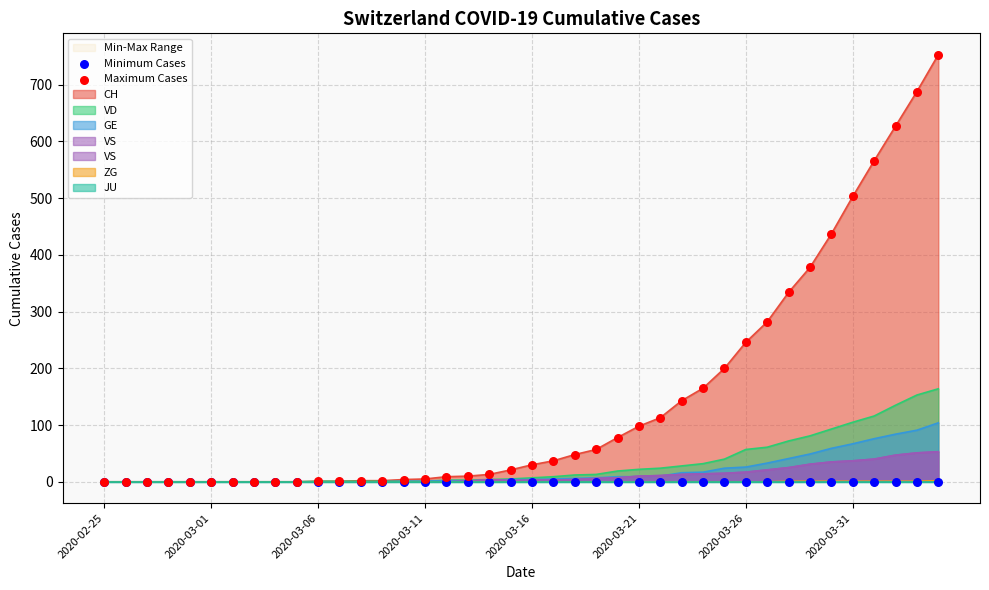

At how many categories does at least one series exceed 359?

7